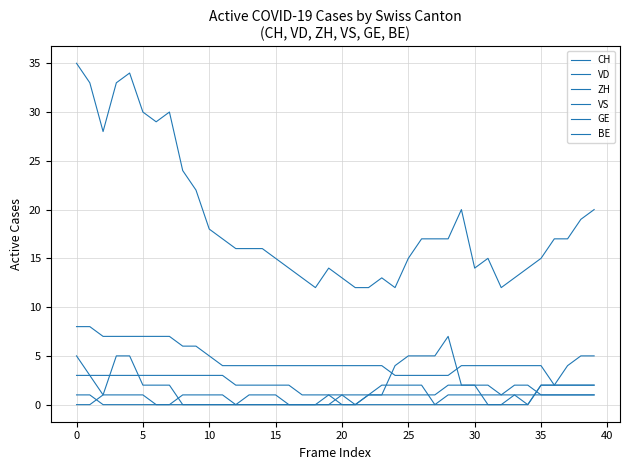

At which category does the chart reach its minimum across all series?

35